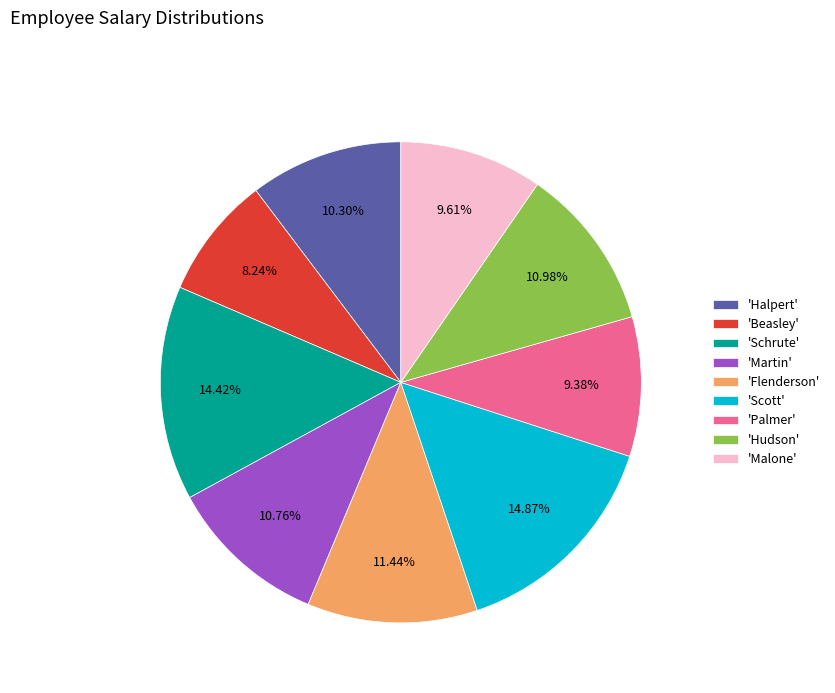

Combined, do 'Halpert' and 'Malone' account for over 50%?

No